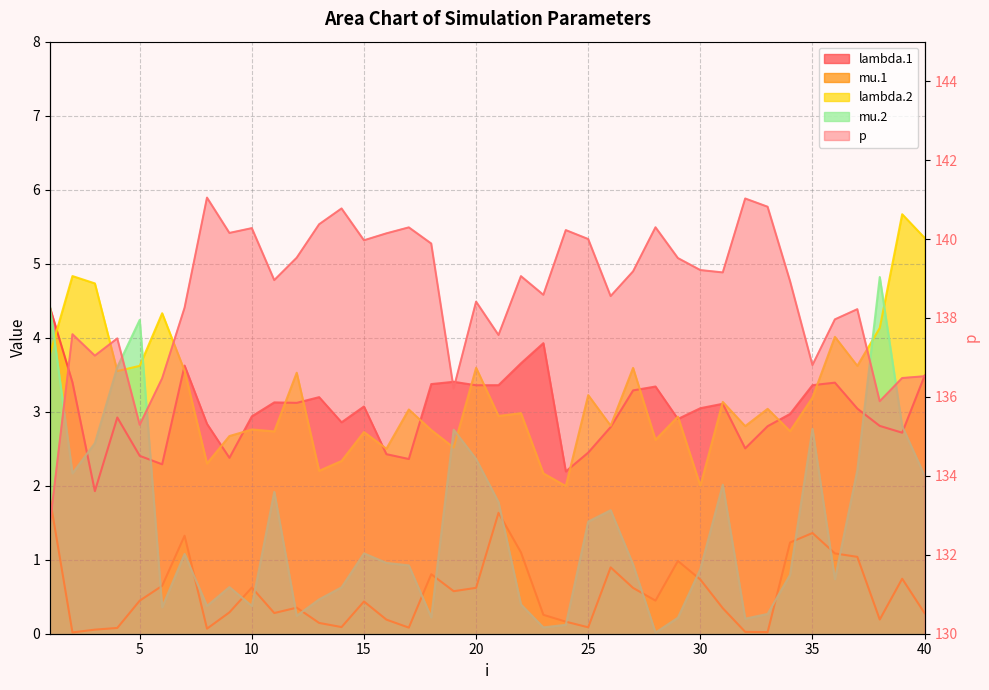

Between 36 and 7, which is larger?

7